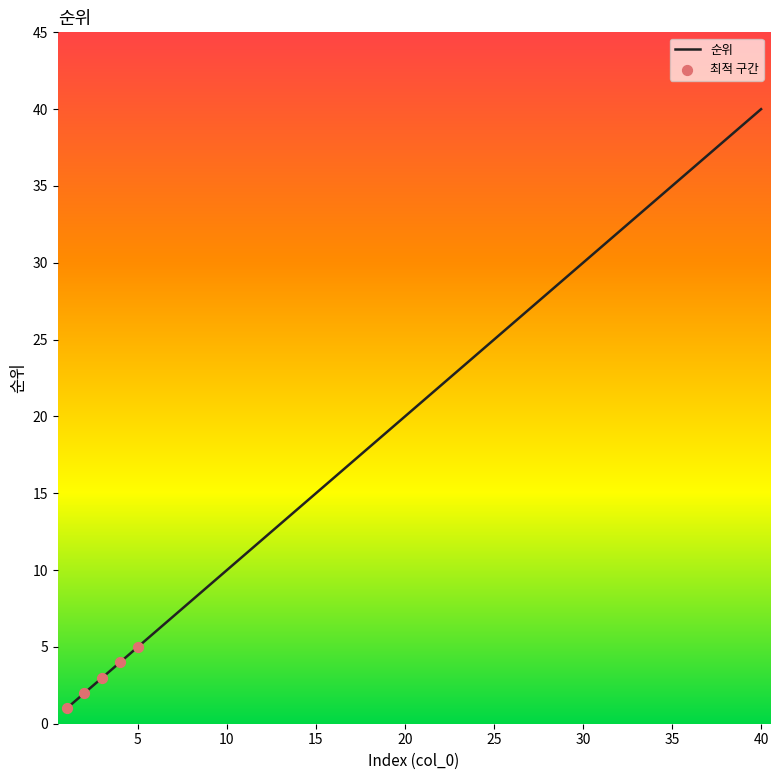

What is the difference between the maximum and minimum values?

39